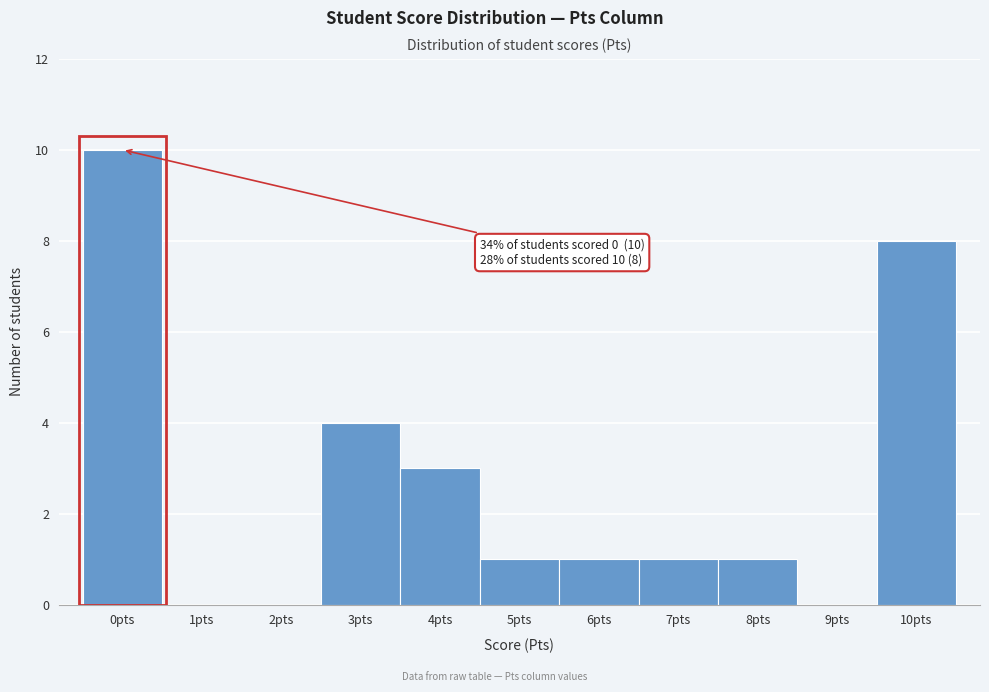

Which range on the x-axis has the tallest bar?

-0.5 to 0.5